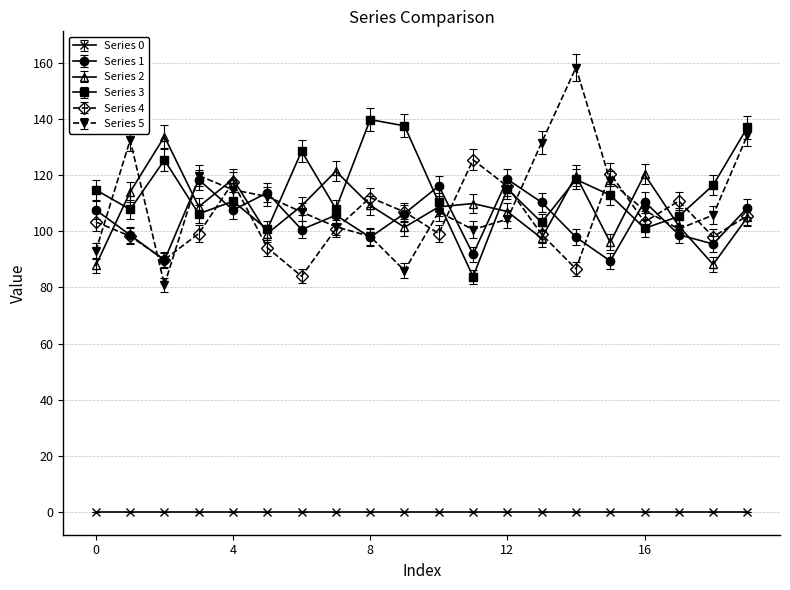

How many series are shown in this chart?

6